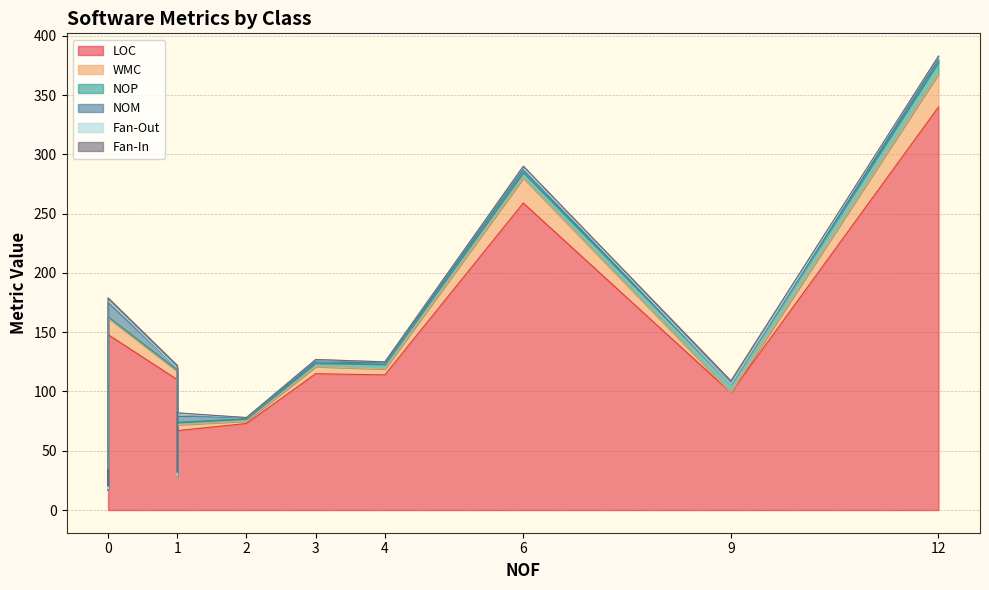

How many interior local valleys does the LOC series have?

5